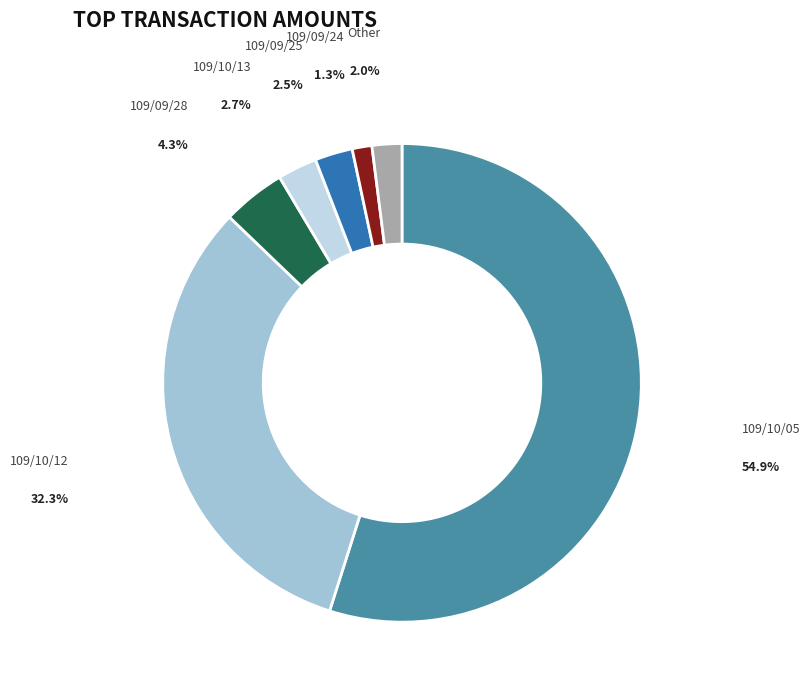

How many segments does this pie chart have?

7